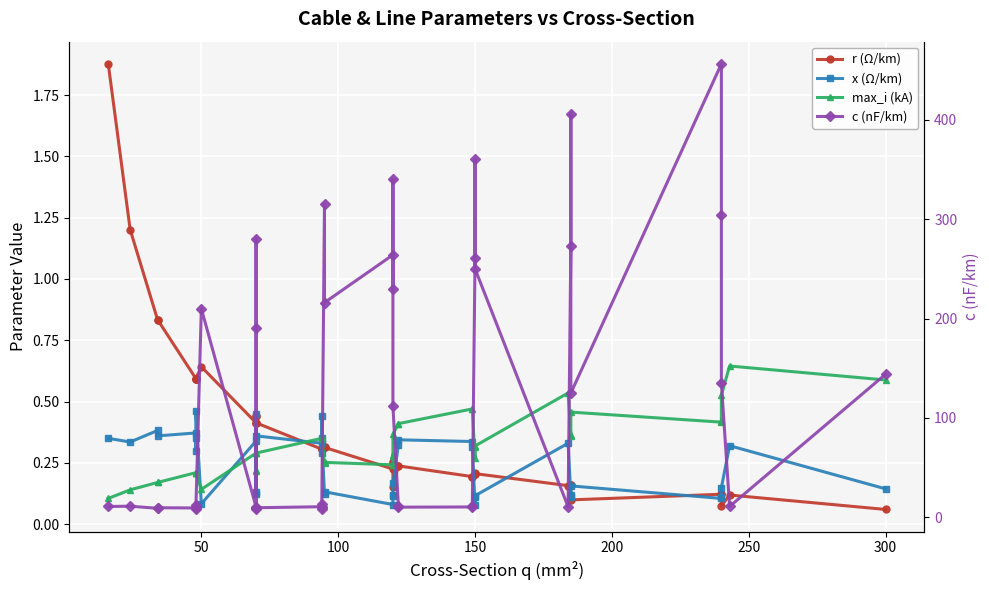

Reading right to left, transcribe all the data shown in this chart.

r (Ω/km): 0.1	0.1	0.1	0.1	0.1	0.1	0.2	0.2	0.2	0.2	0.2	0.2	0.2	0.2	0.2	0.2	0.2	0.3	0.3	0.2	0.3	0.3	0.3	0.3	0.3	0.3	0.4	0.4	0.4	0.4	0.4	0.6	0.6	0.6	0.6	0.6	0.8	0.8	1.2	1.9
x (Ω/km): 0.1	0.3	0.1	0.1	0.1	0.2	0.1	0.1	0.3	0.1	0.1	0.1	0.3	0.3	0.3	0.3	0.2	0.1	0.1	0.1	0.1	0.1	0.3	0.4	0.3	0.3	0.4	0.5	0.1	0.1	0.3	0.1	0.5	0.3	0.3	0.4	0.4	0.4	0.3	0.3
max_i (kA): 0.6	0.6	0.5	0.4	0.4	0.5	0.4	0.4	0.5	0.3	0.3	0.3	0.5	0.5	0.4	0.4	0.4	0.3	0.3	0.2	0.3	0.2	0.3	0.3	0.3	0.3	0.3	0.3	0.2	0.2	0.3	0.1	0.2	0.2	0.2	0.2	0.2	0.2	0.1	0.1
c (nF/km): 144.0	11.0	135.0	304.0	456.0	125.0	406.0	273.0	10.8	250.0	360.0	261.0	11.2	10.5	10.3	11.1	112.0	340.0	230.0	264.0	216.0	315.0	10.0	8.7	13.2	10.8	9.7	8.4	190.0	280.0	10.4	210.0	8.0	10.1	12.2	9.5	9.7	9.2	11.2	11.0